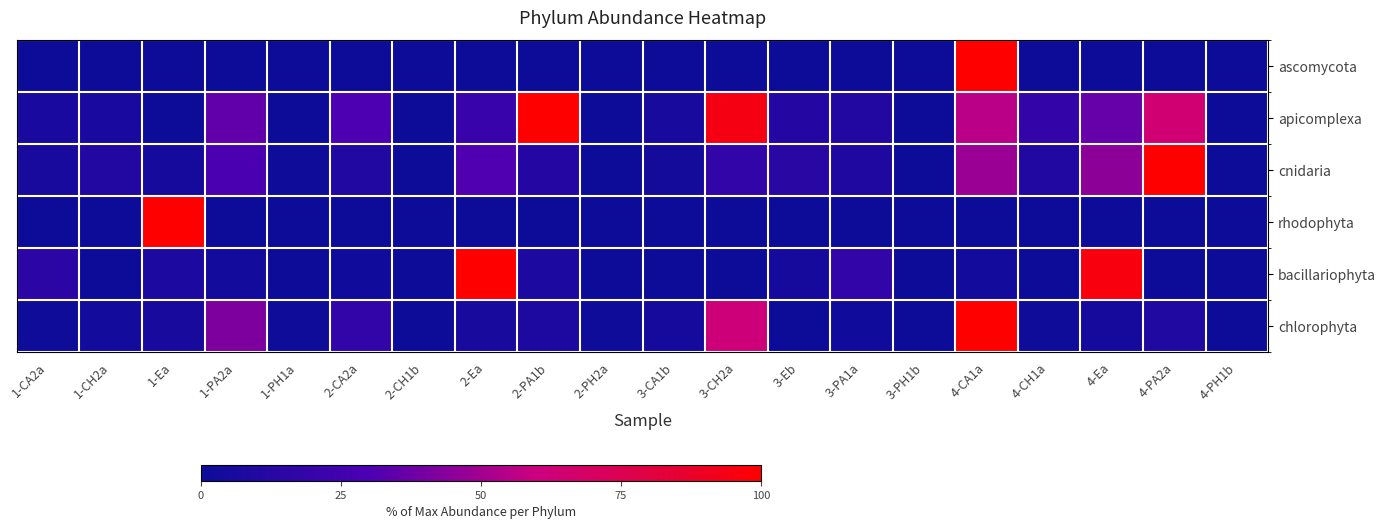

Reading right to left, what are all the values shown in this chart?

ascomycota: 4-PH1b=0.0	4-PA2a=0.0	4-Ea=0.0	4-CH1a=0.0	4-CA1a=100.0	3-PH1b=0.0	3-PA1a=0.0	3-Eb=0.0	3-CH2a=0.0	3-CA1b=0.0	2-PH2a=0.0	2-PA1b=0.0	2-Ea=0.0	2-CH1b=0.0	2-CA2a=0.0	1-PH1a=0.0	1-PA2a=0.0	1-Ea=0.0	1-CH2a=0.0	1-CA2a=0.0
apicomplexa: 4-PH1b=0.0	4-PA2a=64.0	4-Ea=36.0	4-CH1a=18.6	4-CA1a=55.8	3-PH1b=0.0	3-PA1a=10.5	3-Eb=11.6	3-CH2a=94.2	3-CA1b=5.8	2-PH2a=0.0	2-PA1b=100.0	2-Ea=20.9	2-CH1b=0.0	2-CA2a=30.2	1-PH1a=0.0	1-PA2a=34.9	1-Ea=0.0	1-CH2a=7.0	1-CA2a=7.0
cnidaria: 4-PH1b=0.0	4-PA2a=100.0	4-Ea=45.2	4-CH1a=9.8	4-CA1a=48.4	3-PH1b=0.0	3-PA1a=9.2	3-Eb=13.2	3-CH2a=17.3	3-CA1b=3.6	2-PH2a=0.0	2-PA1b=11.4	2-Ea=31.0	2-CH1b=0.0	2-CA2a=9.7	1-PH1a=0.9	1-PA2a=29.0	1-Ea=4.5	1-CH2a=10.5	1-CA2a=5.6
rhodophyta: 4-PH1b=0.0	4-PA2a=0.0	4-Ea=0.0	4-CH1a=0.0	4-CA1a=0.0	3-PH1b=0.0	3-PA1a=0.0	3-Eb=0.0	3-CH2a=0.0	3-CA1b=0.0	2-PH2a=0.0	2-PA1b=0.0	2-Ea=0.0	2-CH1b=0.0	2-CA2a=0.0	1-PH1a=0.0	1-PA2a=0.0	1-Ea=100.0	1-CH2a=0.0	1-CA2a=0.0
bacillariophyta: 4-PH1b=0.3	4-PA2a=0.0	4-Ea=95.7	4-CH1a=0.0	4-CA1a=3.0	3-PH1b=0.0	3-PA1a=17.3	3-Eb=5.0	3-CH2a=0.0	3-CA1b=0.0	2-PH2a=0.0	2-PA1b=7.8	2-Ea=100.0	2-CH1b=0.0	2-CA2a=2.3	1-PH1a=0.3	1-PA2a=3.3	1-Ea=7.8	1-CH2a=0.5	1-CA2a=15.1
chlorophyta: 4-PH1b=0.0	4-PA2a=8.6	4-Ea=4.4	4-CH1a=1.3	4-CA1a=100.0	3-PH1b=0.1	3-PA1a=2.5	3-Eb=0.0	3-CH2a=61.5	3-CA1b=4.6	2-PH2a=0.9	2-PA1b=7.9	2-Ea=6.1	2-CH1b=0.0	2-CA2a=17.8	1-PH1a=0.8	1-PA2a=41.5	1-Ea=5.6	1-CH2a=2.9	1-CA2a=1.2